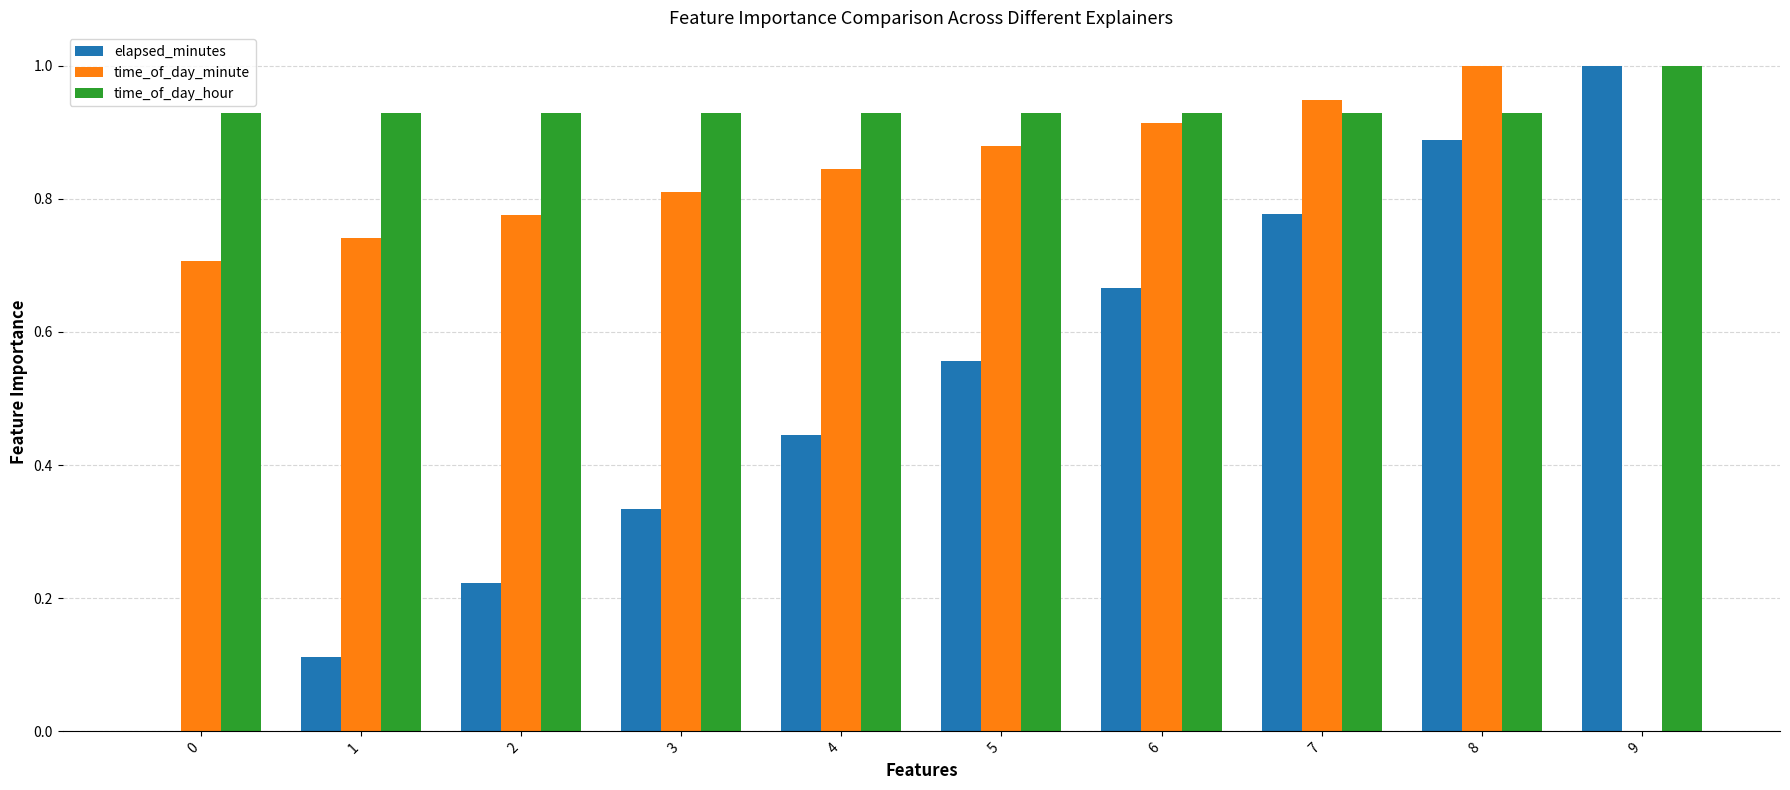

The elapsed_minutes series shows 0.2 at 1. True or false?

False